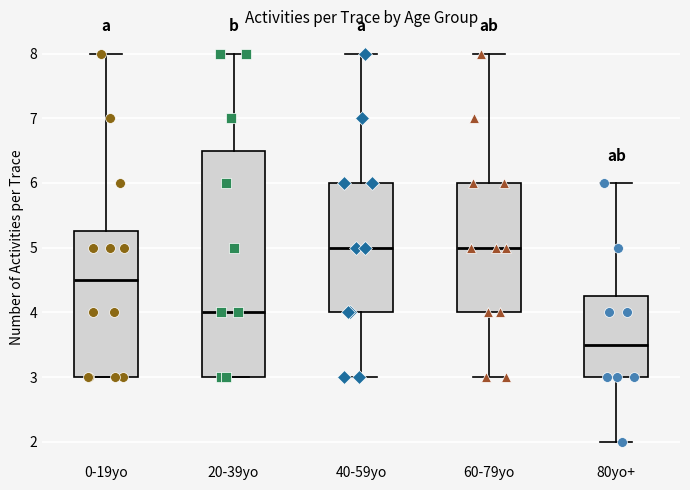

Where is the lower edge of the box for 20-39yo on the y-axis? The values are not printed on the chart, so give them approximately, as read against the axis.

3.0